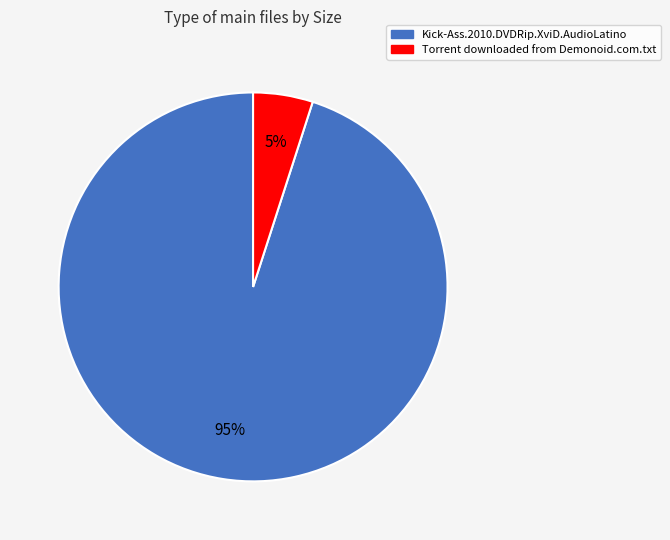

What is the smallest slice in the pie chart?

Torrent downloaded from Demonoid.com.txt